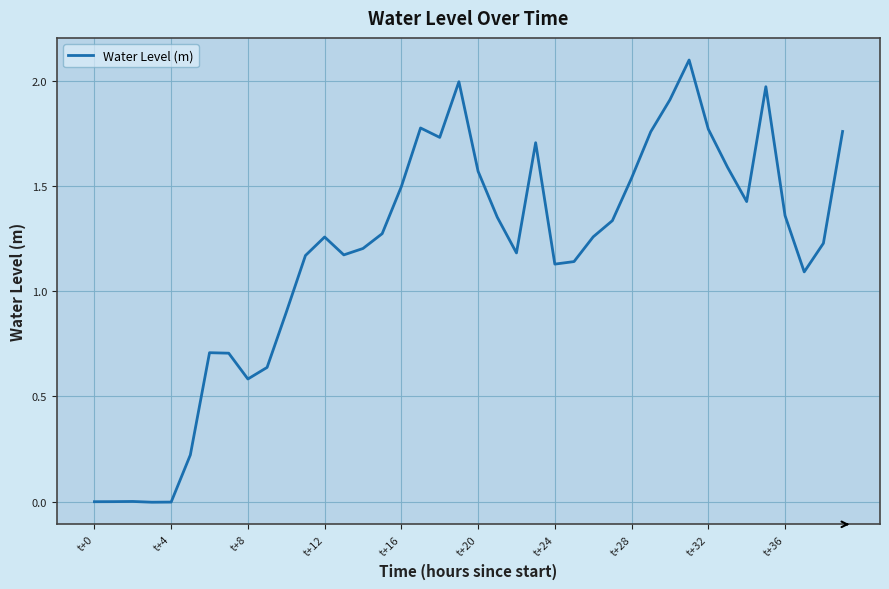

How many values exceed 1?

29